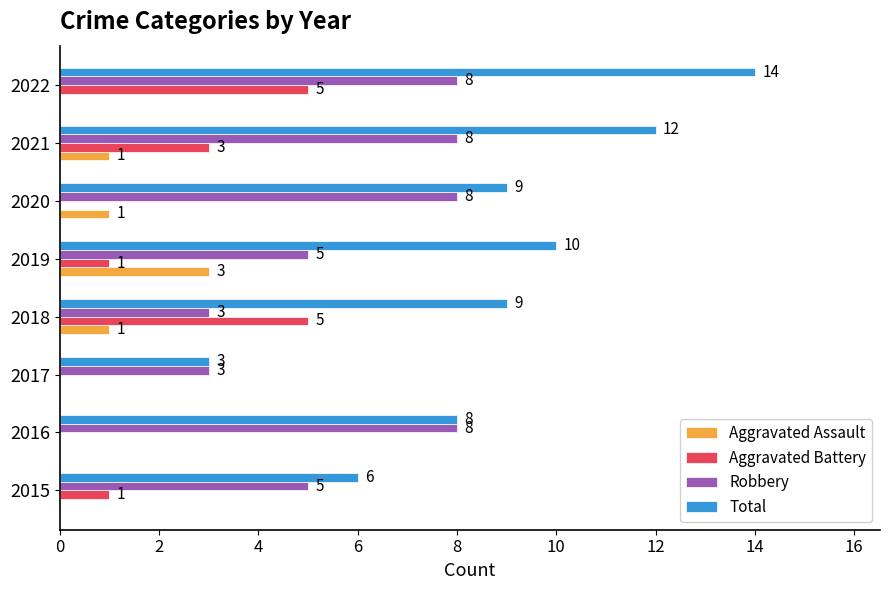

Which series changed the most between 2015 and 2019?

Total